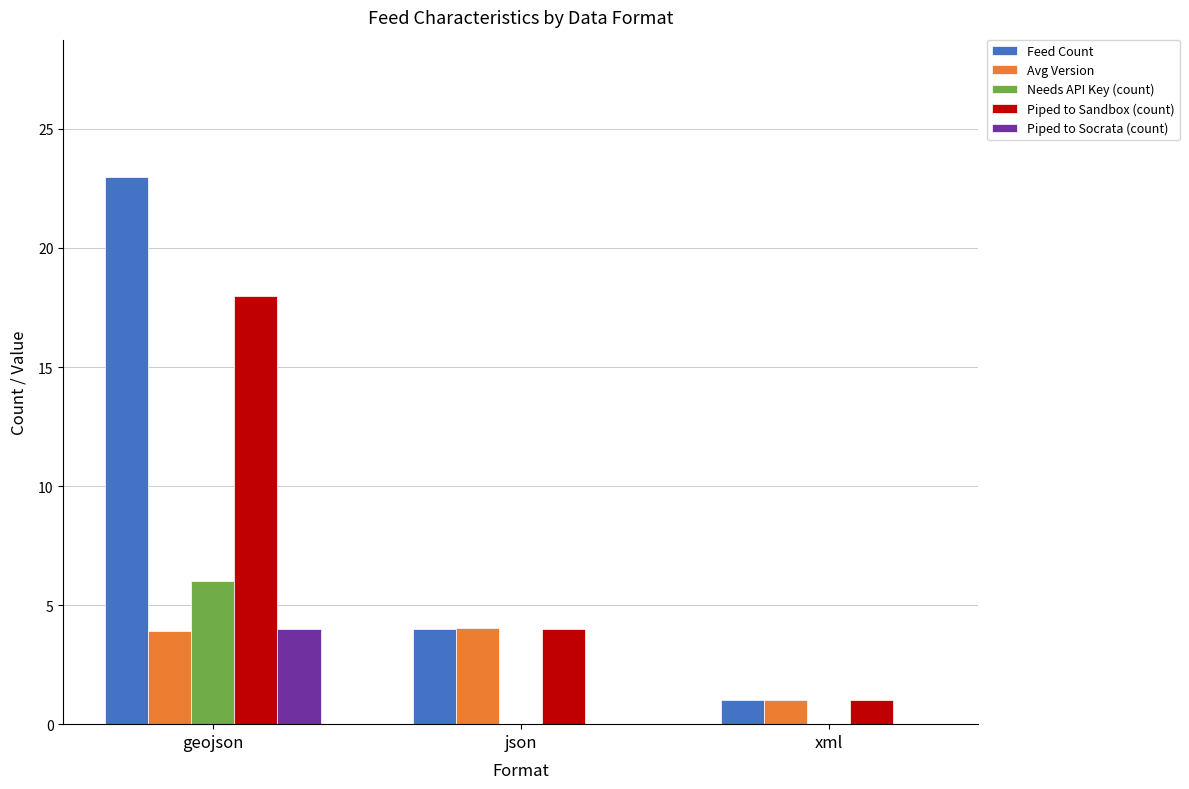

True or false: Feed Count has a value of 6.9 at json.

False